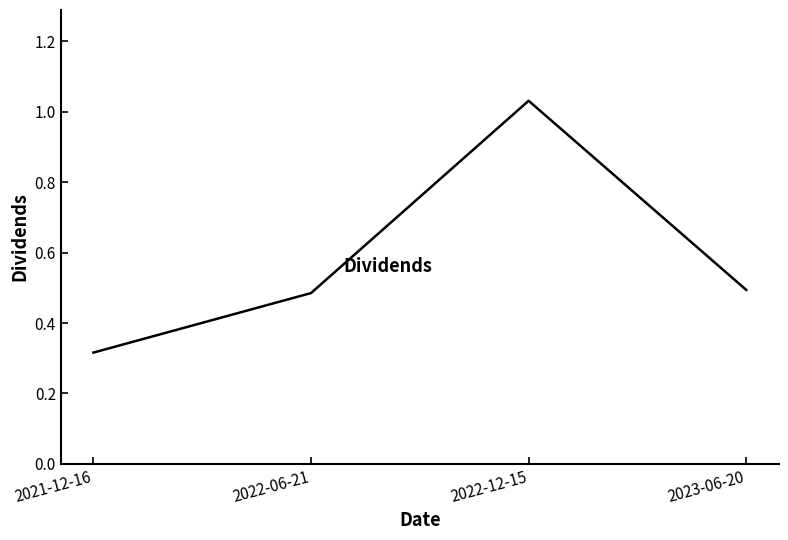

True or false: the data has more than 1 interior local peaks.

False